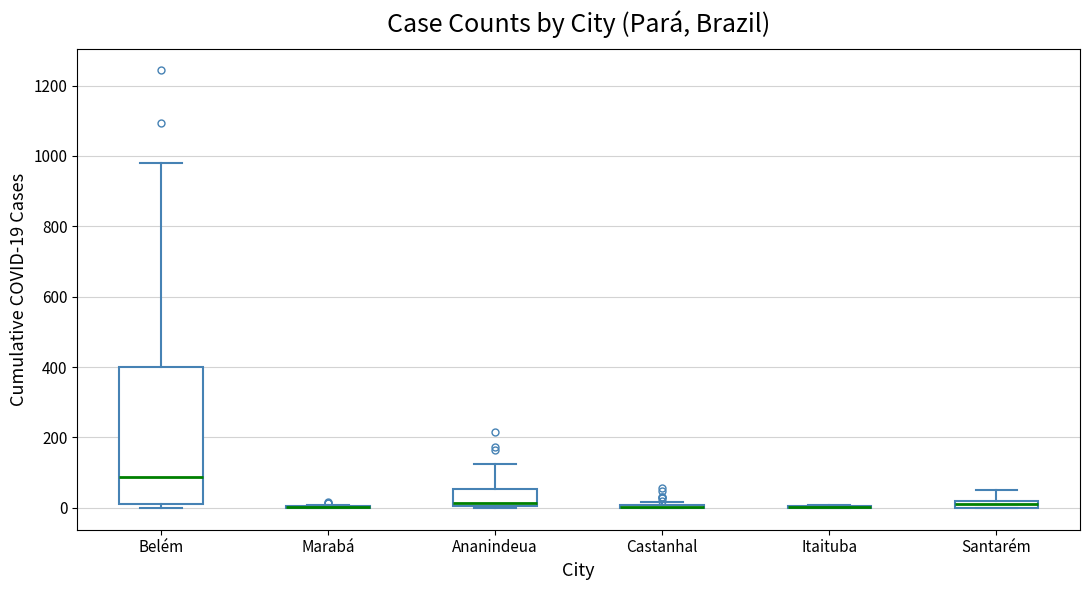

Which box is the tallest, from its lower edge to its upper edge?

Belém